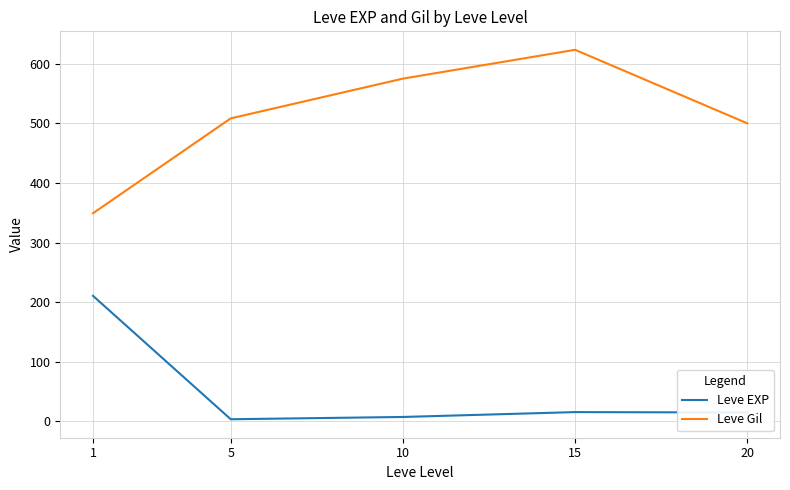

True or false: Leve Gil and Leve EXP intersect in this chart.

False